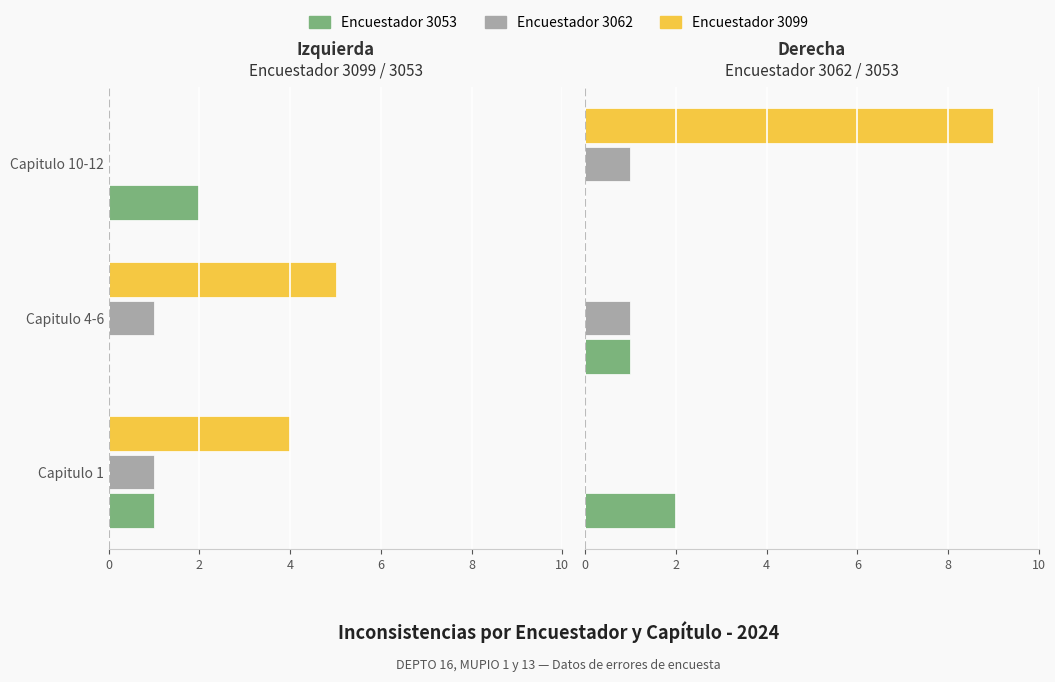

What value does the Enc. 3053 series have at Capitulo 1?

2